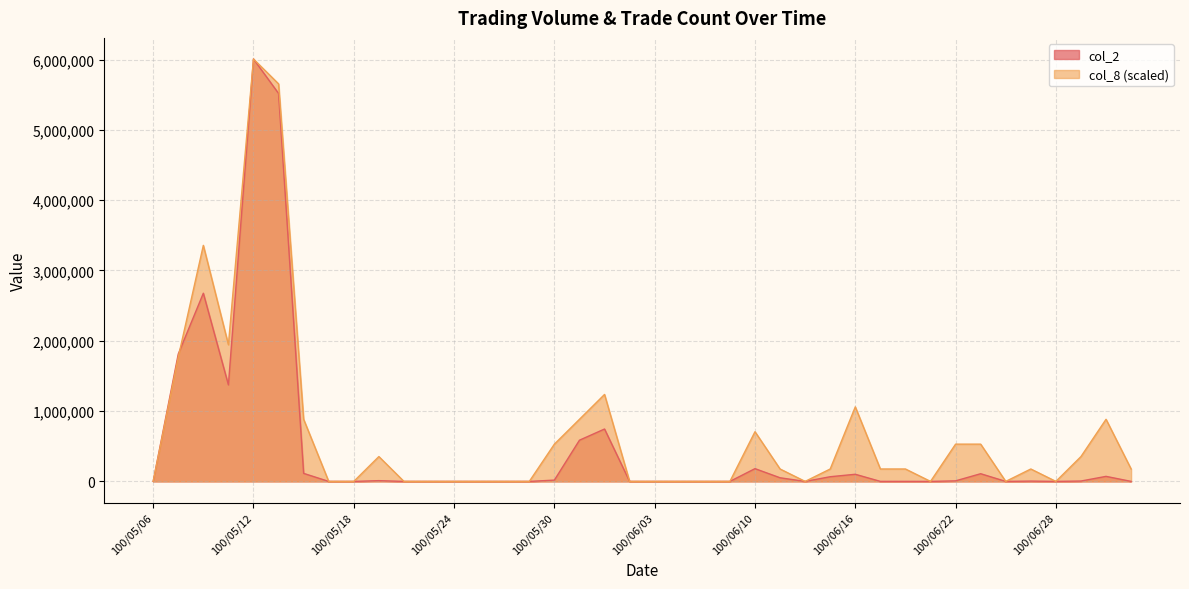

Which has a higher value, 100/06/23 or 100/05/10?

100/05/10